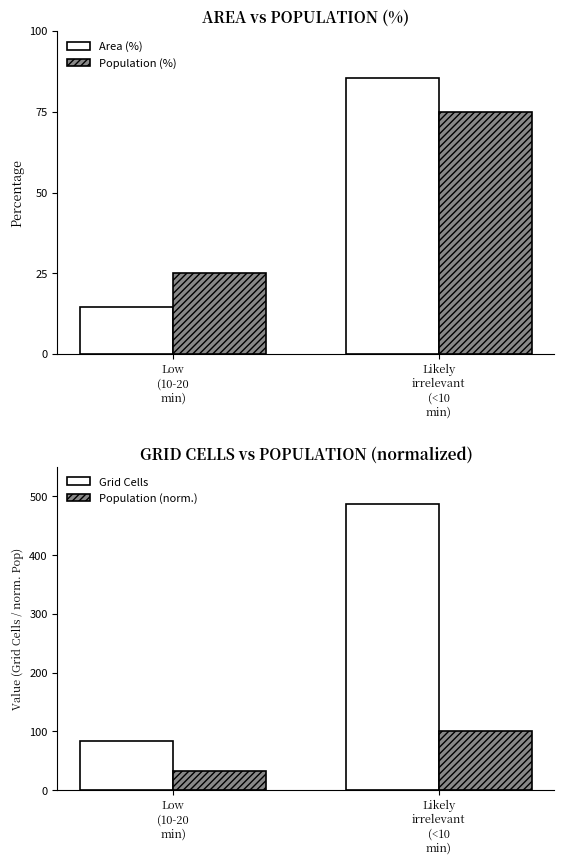

Which series has the largest range (max minus min)?

Grid Cells